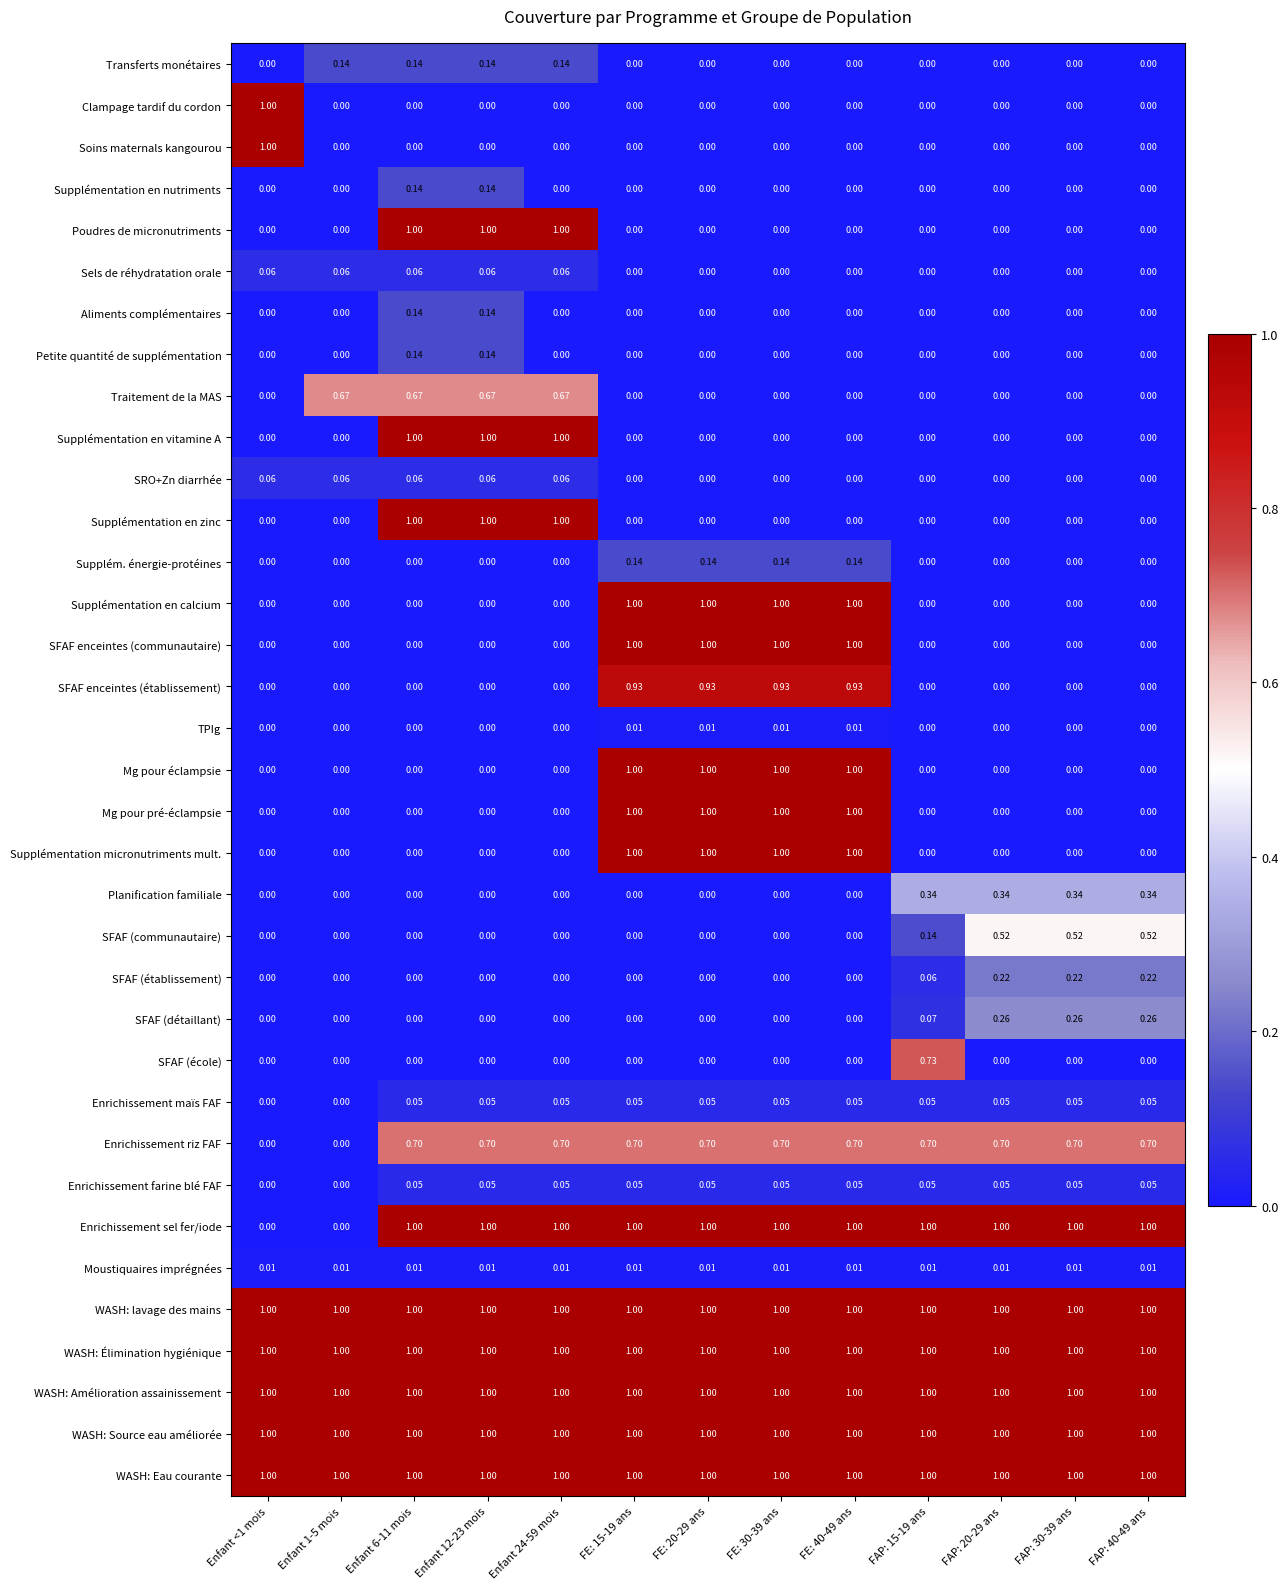

Is the value of Poudres de micronutriments at FE: 20-29 ans greater than the value of SFAF enceintes (communautaire) at FE: 30-39 ans?

No